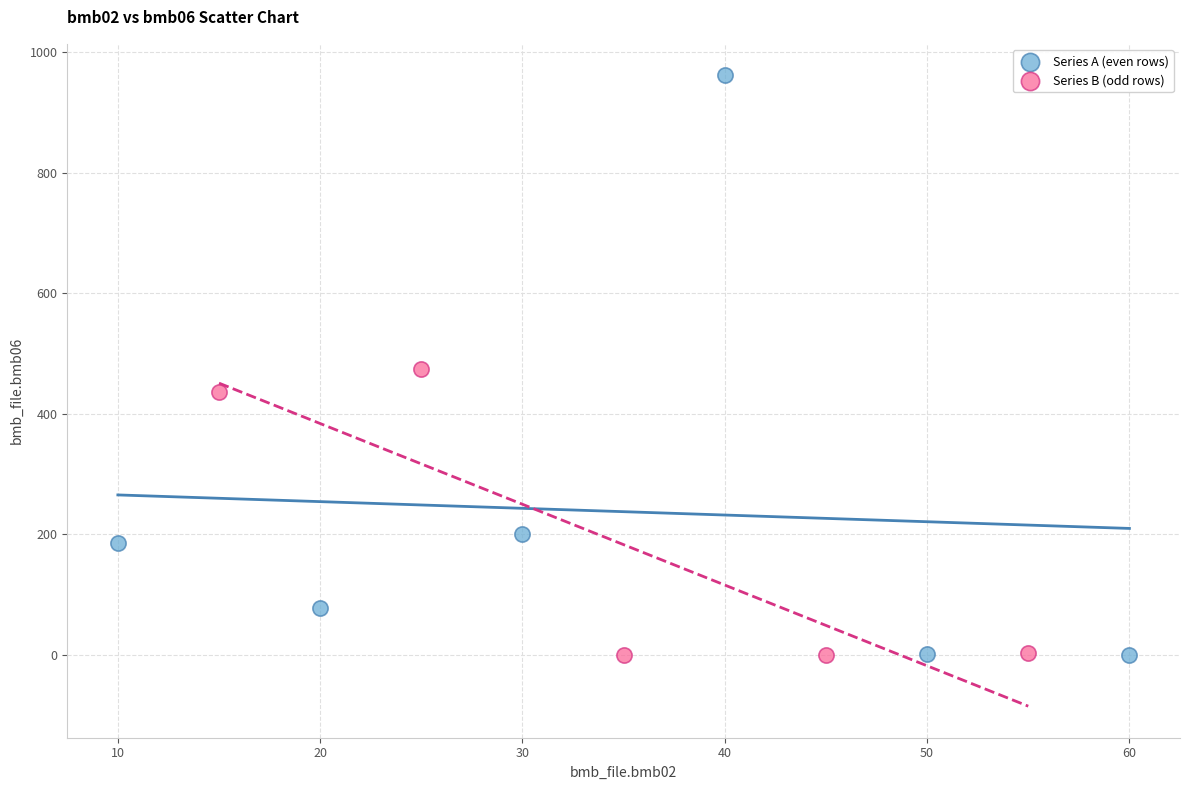

Which series has the largest Y range (max minus min)?

Series A (even rows)